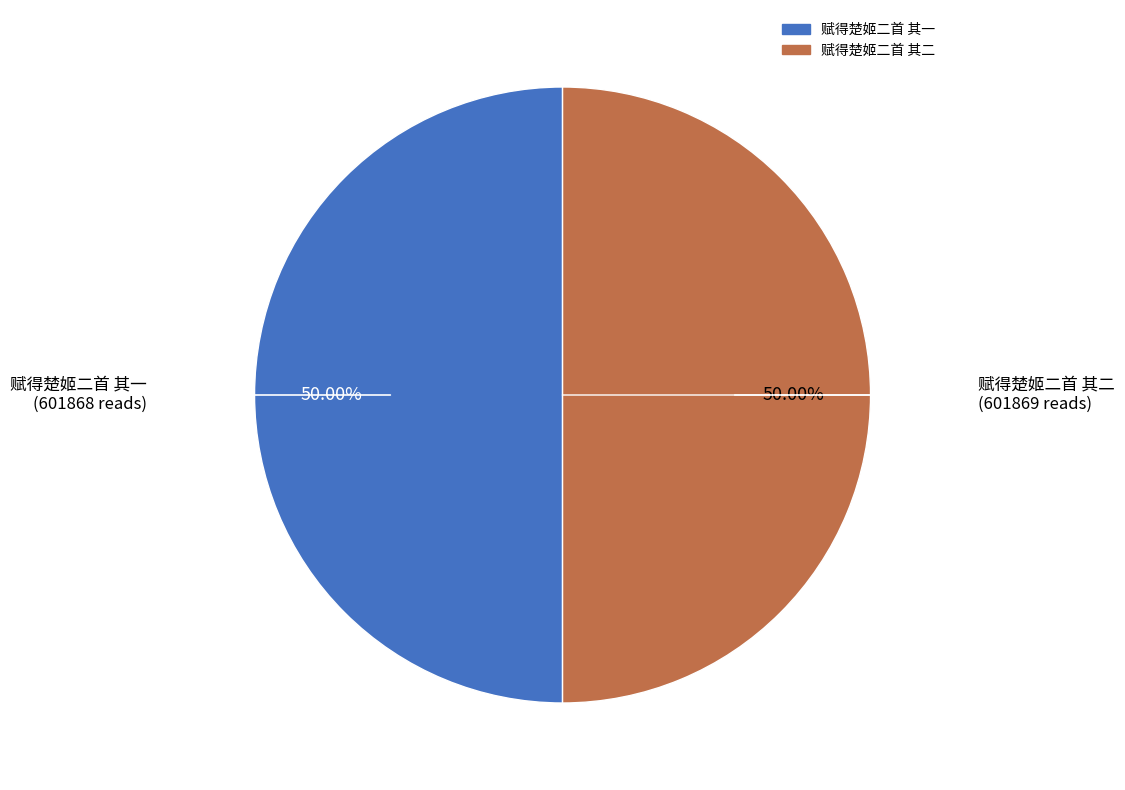

Approximately how many times larger is the value at 赋得楚姬二首 其一 compared to 赋得楚姬二首 其二?

1.0